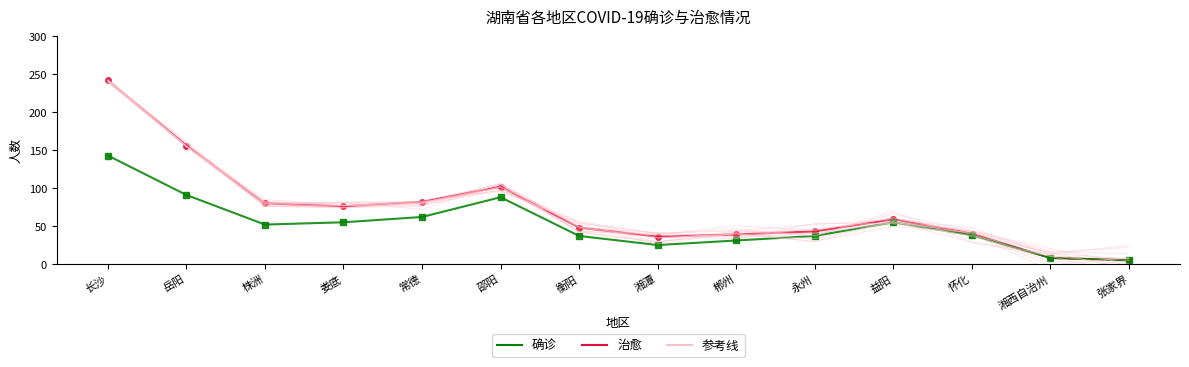

True or false: 治愈 and 确诊 cross at least once.

False